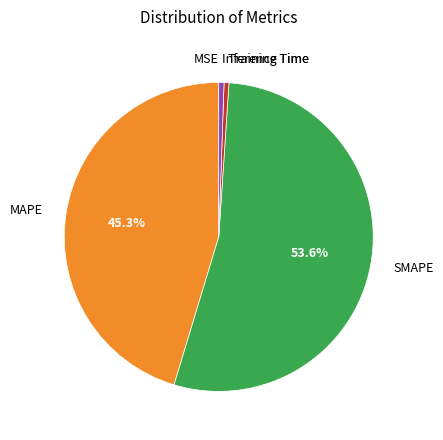

Is there any slice that represents more than half of the pie?

Yes